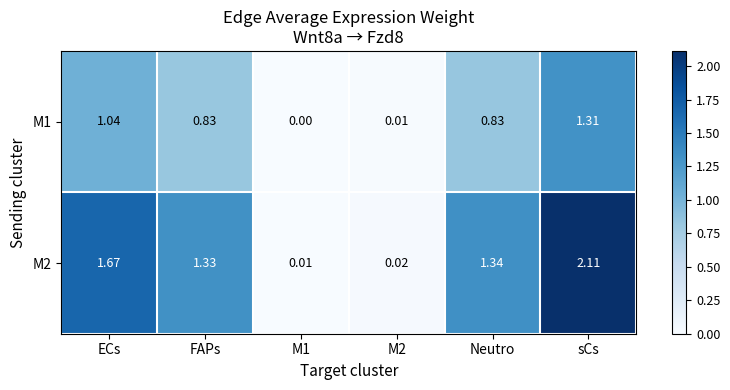

How many distinct data groups are displayed?

2